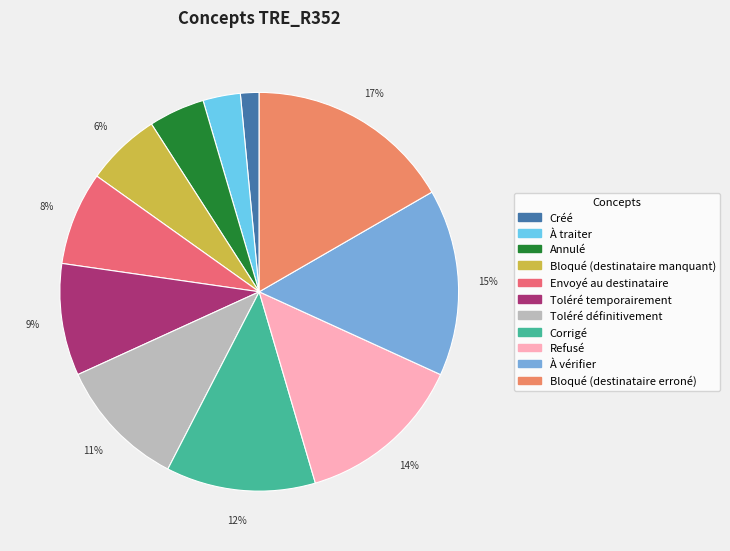

True or false: Bloqué (destinataire manquant) accounts for 6% of the total.

True